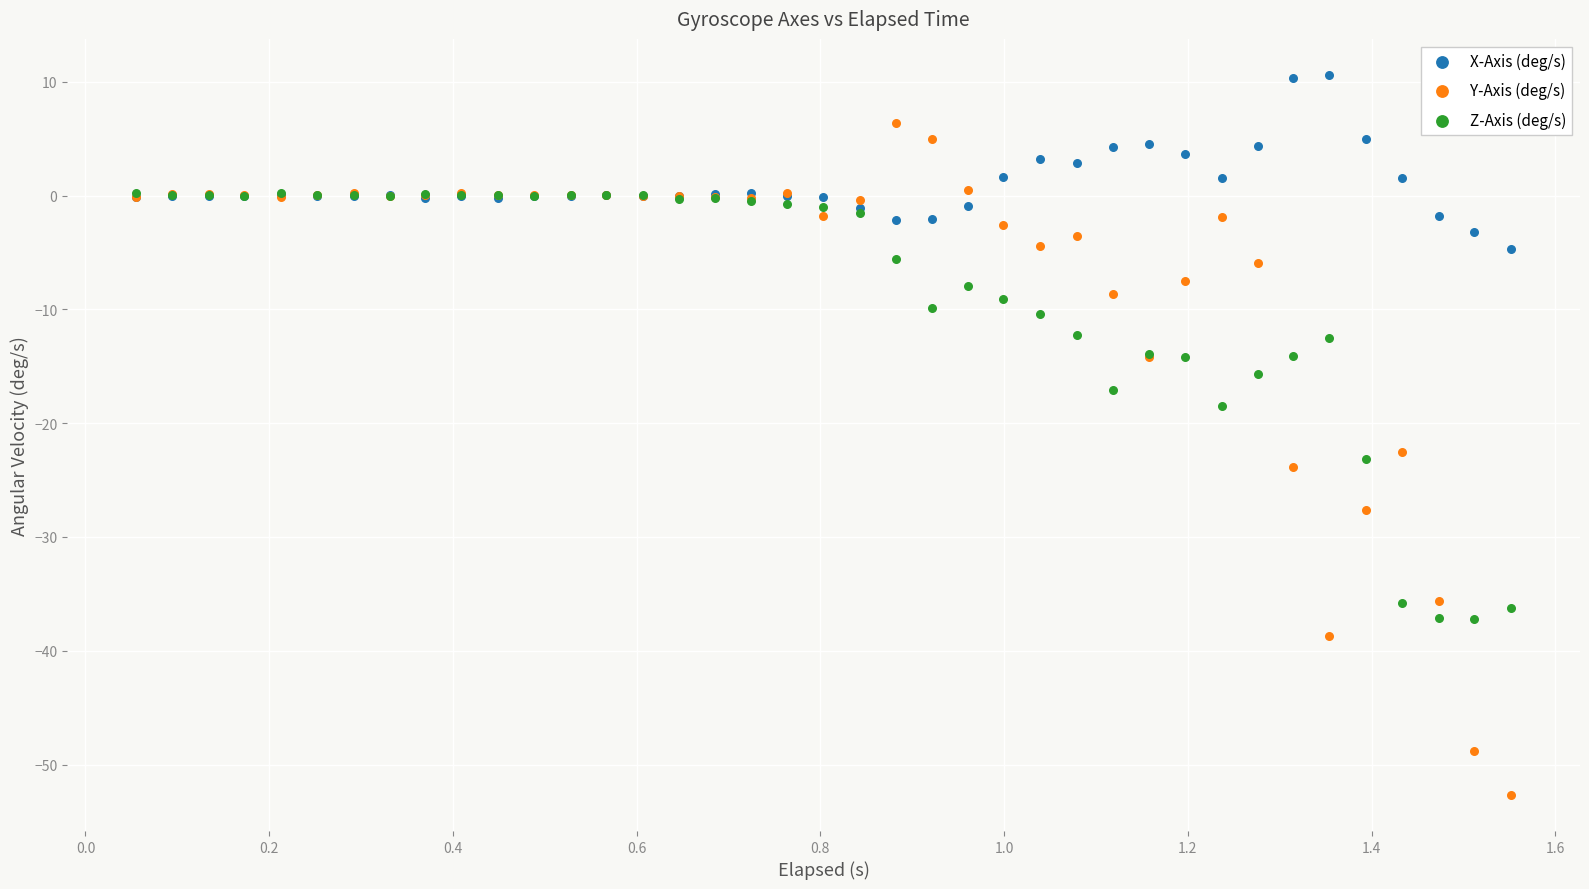

Which series reaches the minimum Y coordinate?

Y-Axis (deg/s)